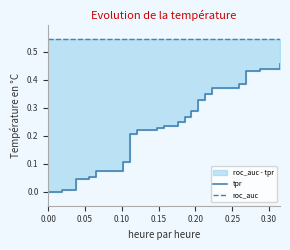

Is it true that tpr equals 0.2 at 25?

False